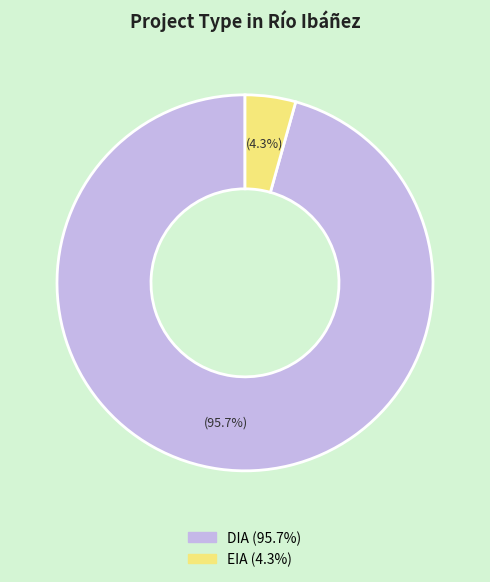

Does any single category account for the majority?

Yes